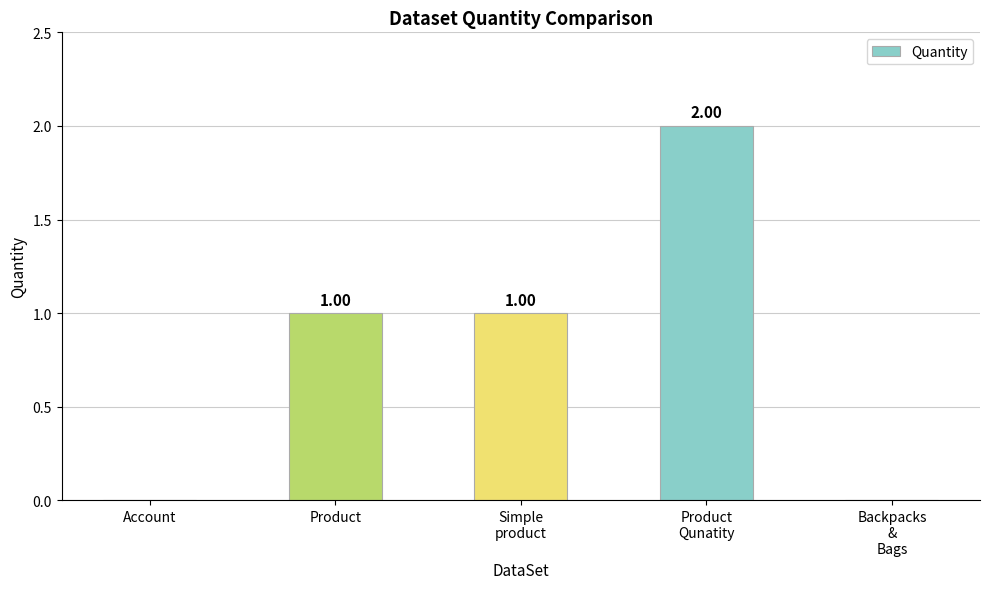

What is the sum of all values?

4